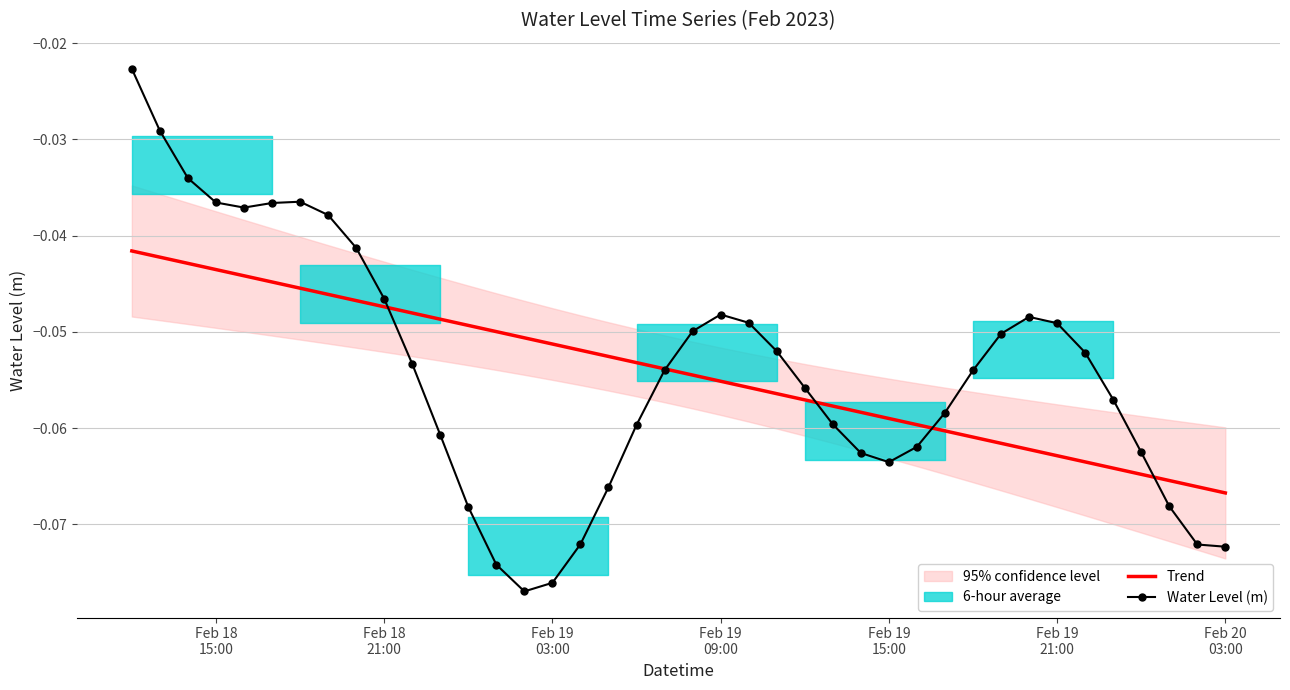

Reading left to right, list all the values displayed in this chart.

Trend: -0.0	-0.0	-0.0	-0.0	-0.0	-0.0	-0.0	-0.0	-0.0	-0.0	-0.0	-0.0	-0.0	-0.0	-0.1	-0.1	-0.1	-0.1	-0.1	-0.1	-0.1	-0.1	-0.1	-0.1	-0.1	-0.1	-0.1	-0.1	-0.1	-0.1	-0.1	-0.1	-0.1	-0.1	-0.1	-0.1	-0.1	-0.1	-0.1	-0.1
Water Level (m): -0.0	-0.0	-0.0	-0.0	-0.0	-0.0	-0.0	-0.0	-0.0	-0.0	-0.1	-0.1	-0.1	-0.1	-0.1	-0.1	-0.1	-0.1	-0.1	-0.1	-0.0	-0.0	-0.0	-0.1	-0.1	-0.1	-0.1	-0.1	-0.1	-0.1	-0.1	-0.1	-0.0	-0.0	-0.1	-0.1	-0.1	-0.1	-0.1	-0.1